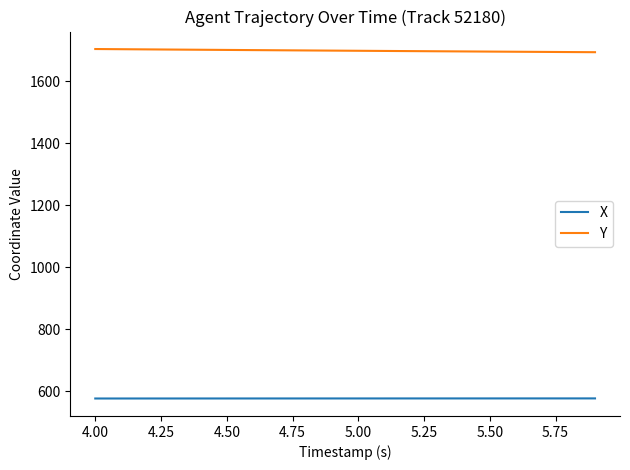

Rank the series by their average value, from lowest to highest.

X, Y